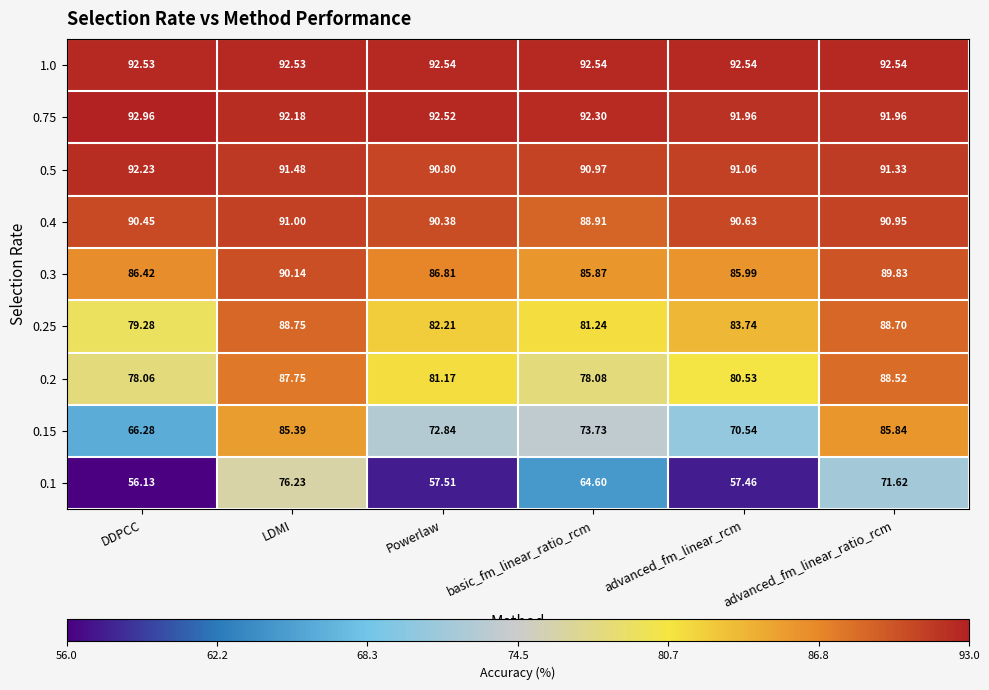

How many distinct data groups are displayed?

9